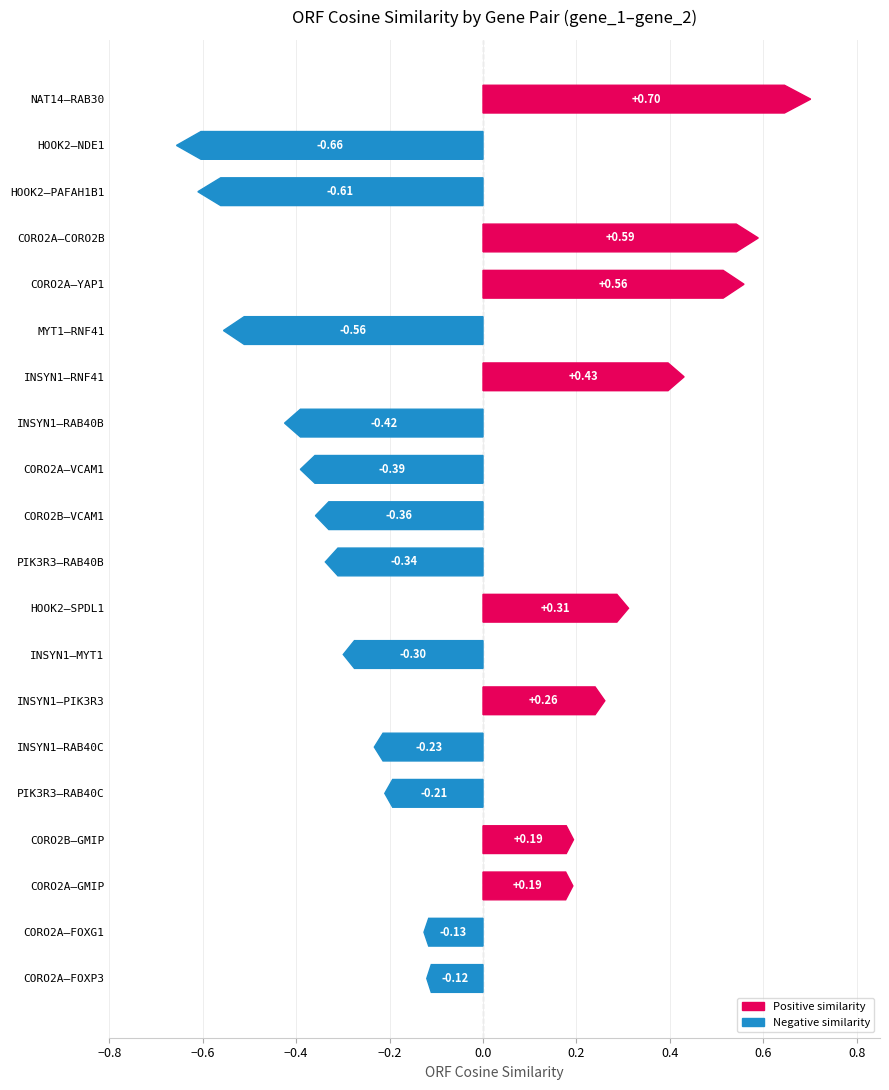

How many bars are there in total?

20